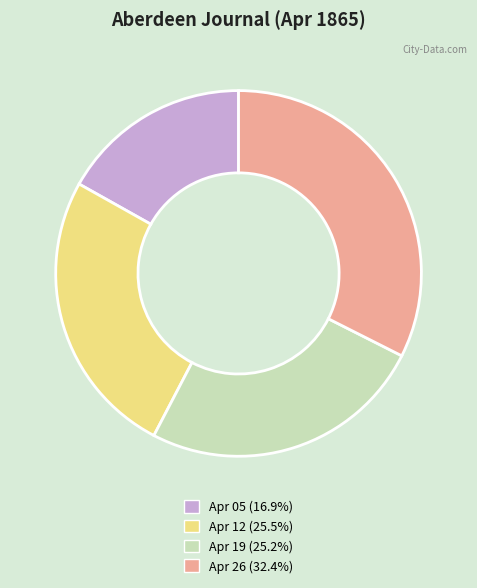

How many slices are in this pie chart?

4